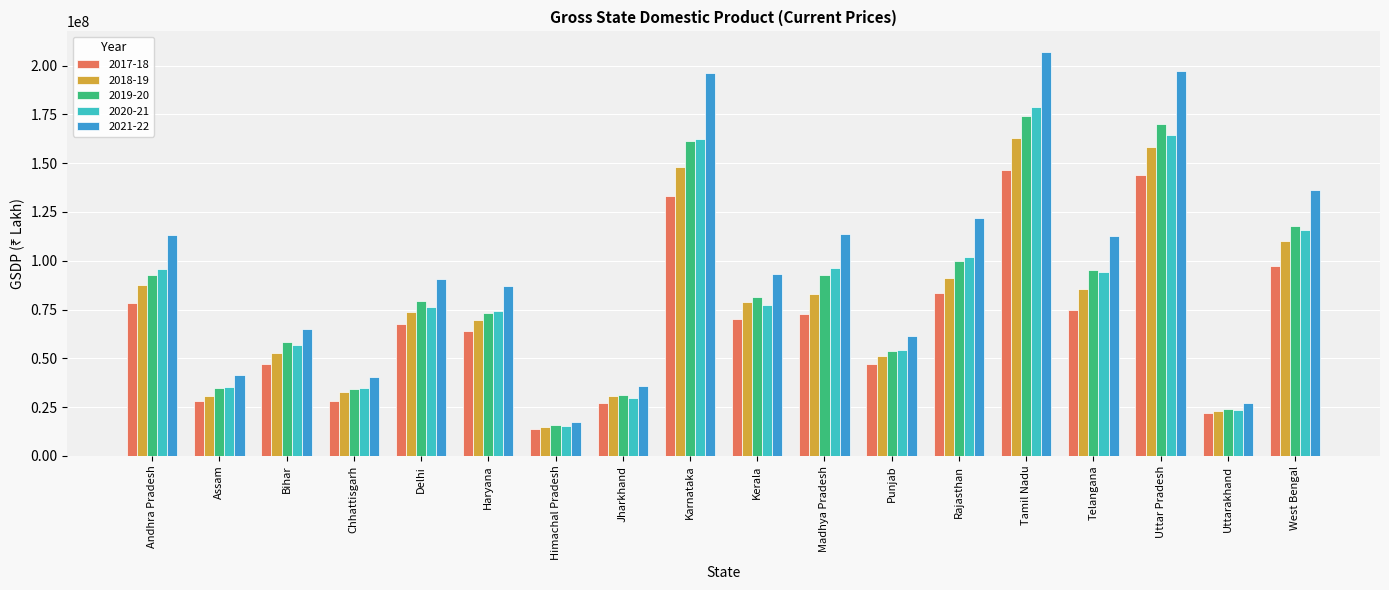

Is it true that 2018-19 equals 32710666 at Chhattisgarh?

True